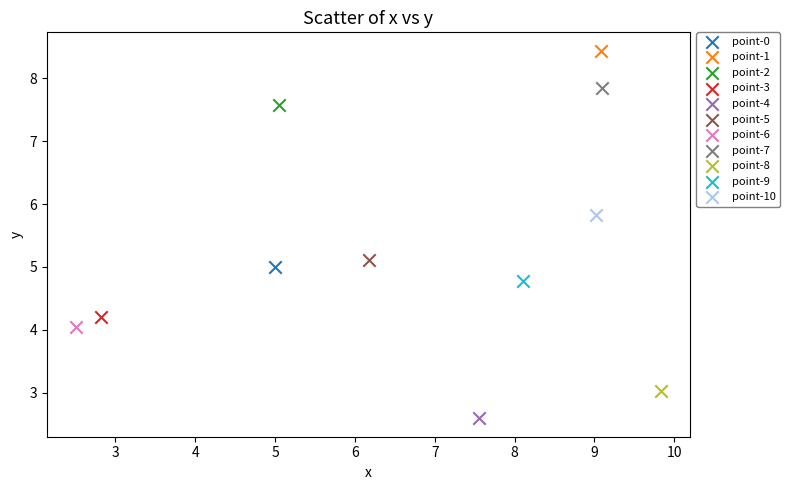

Which series contains the highest Y value?

point-1